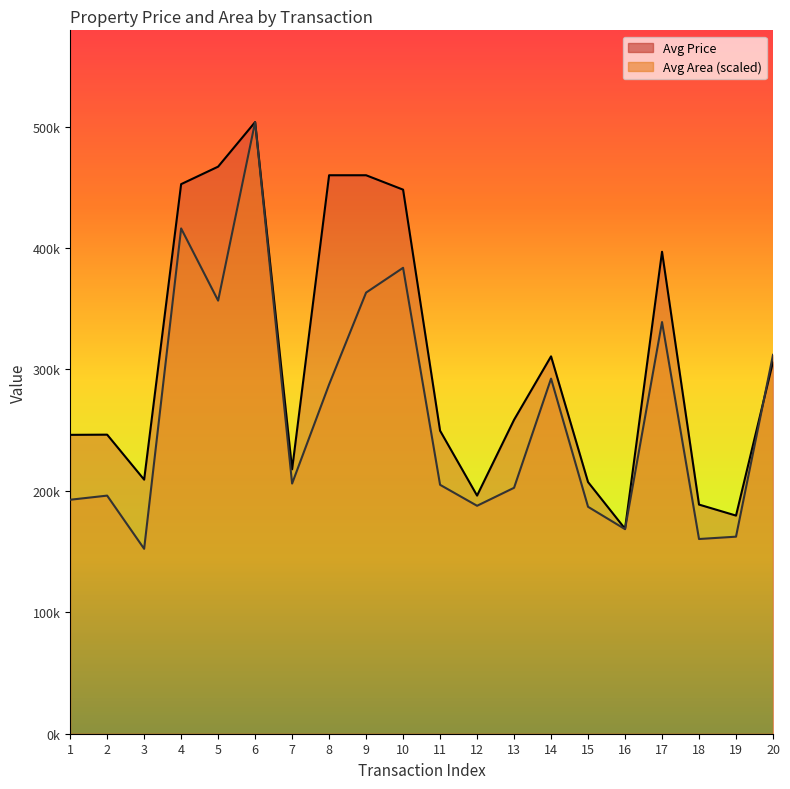

What are all the series names shown in the legend?

Avg Price, Avg Area